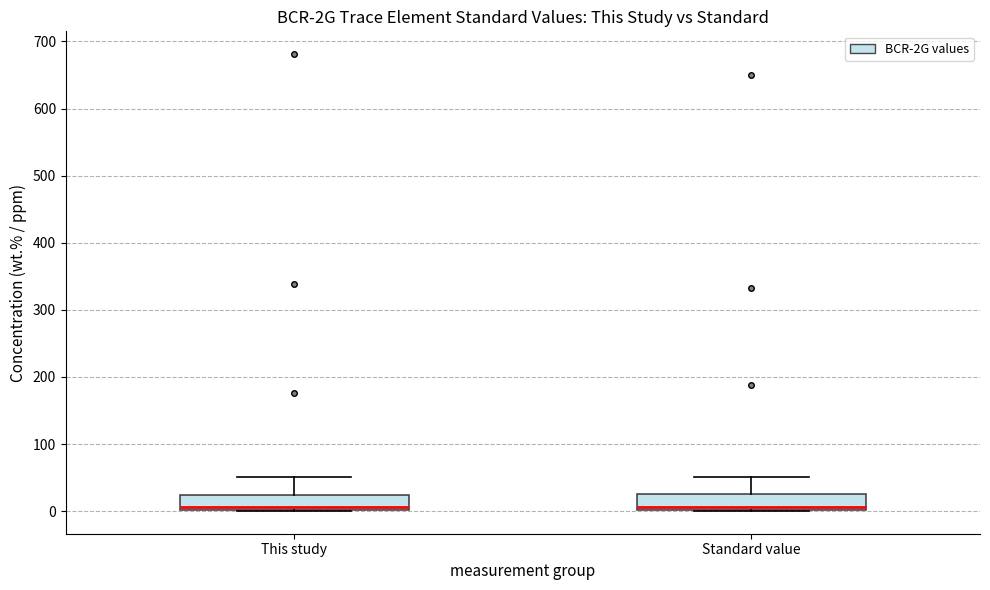

Reading left to right, transcribe this box plot: for each box, give where its median line is, the range the box spans, and where its two whiskers end, as read against the y-axis. The values are not printed on the chart, so give them approximately, as read against the axis.

This study: median 10, box 0 to 20, whiskers 0 to 50
Standard value: median 10, box 0 to 30, whiskers 0 to 50